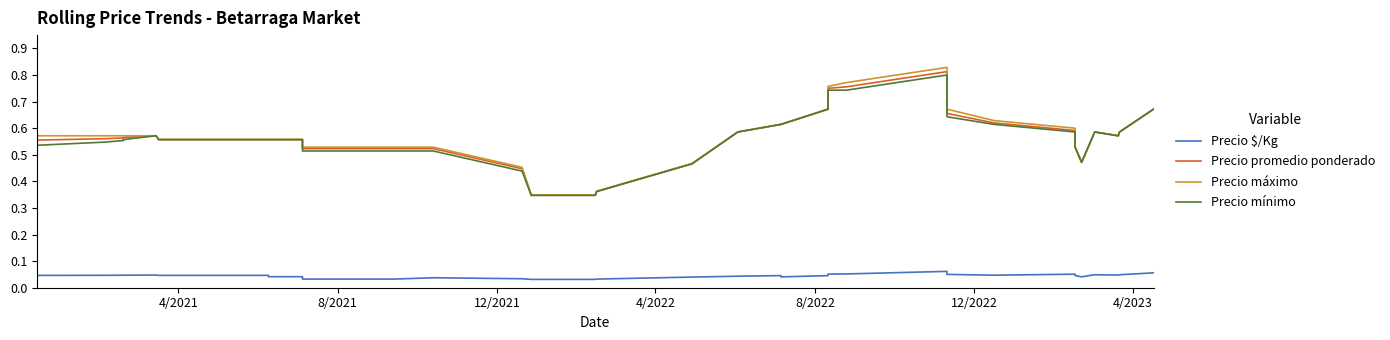

The Precio mínimo series shows 0.9 at 11. True or false?

False